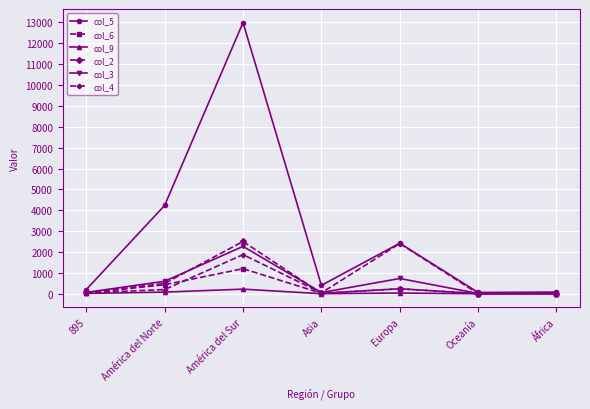

Is it true that col_4 equals 4039 at Europa?

False